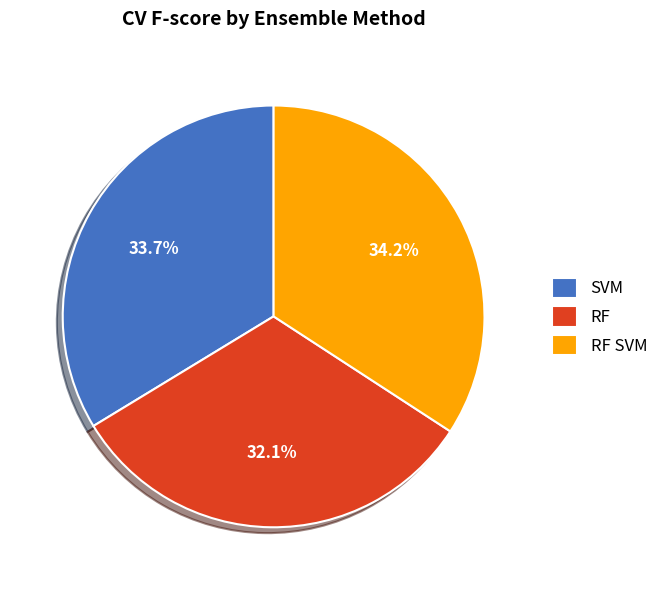

True or false: SVM accounts for 27% of the total.

False